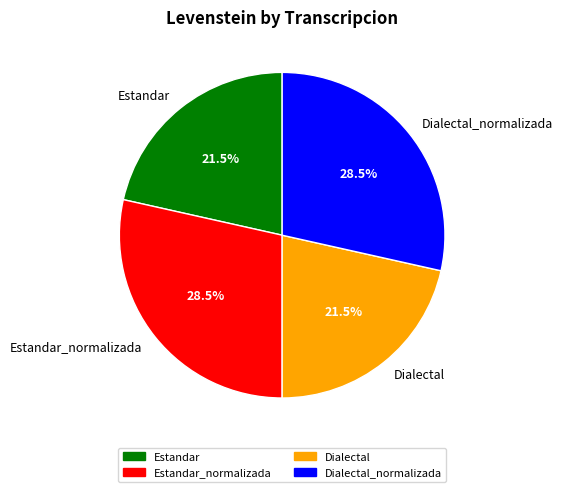

Is there any slice that represents more than half of the pie?

No